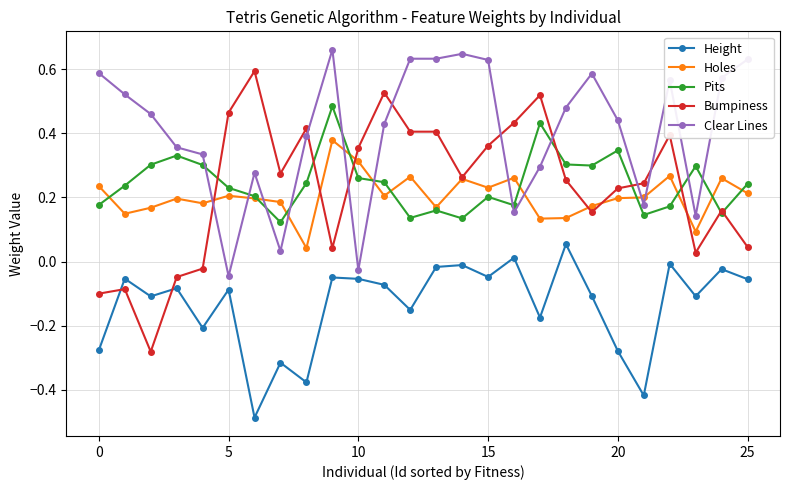

Which series has the largest total across all categories?

Clear Lines